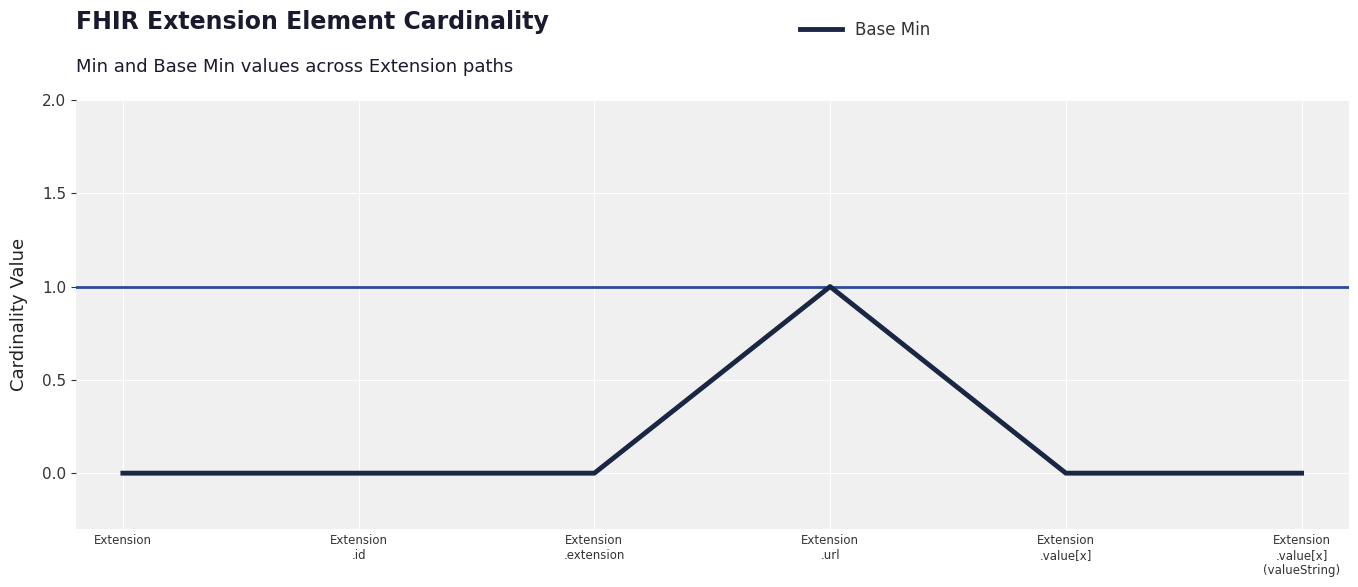

What position from the left is Extension?

1